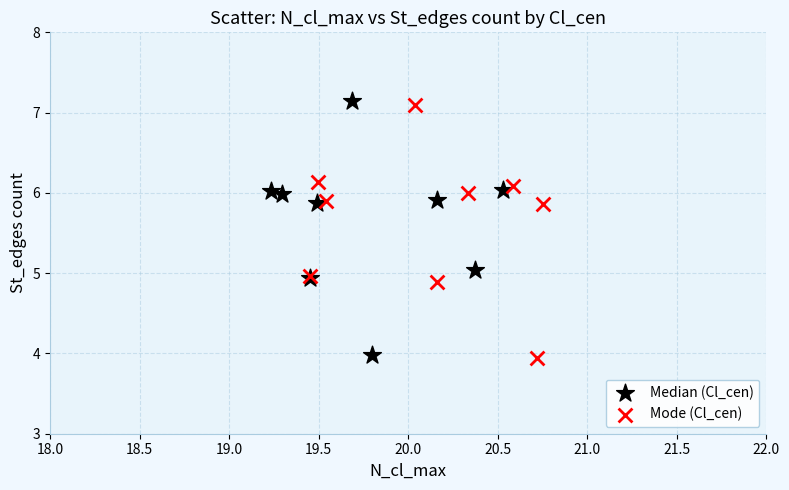

What are all the series names shown in the legend?

Median (Cl_cen), Mode (Cl_cen)